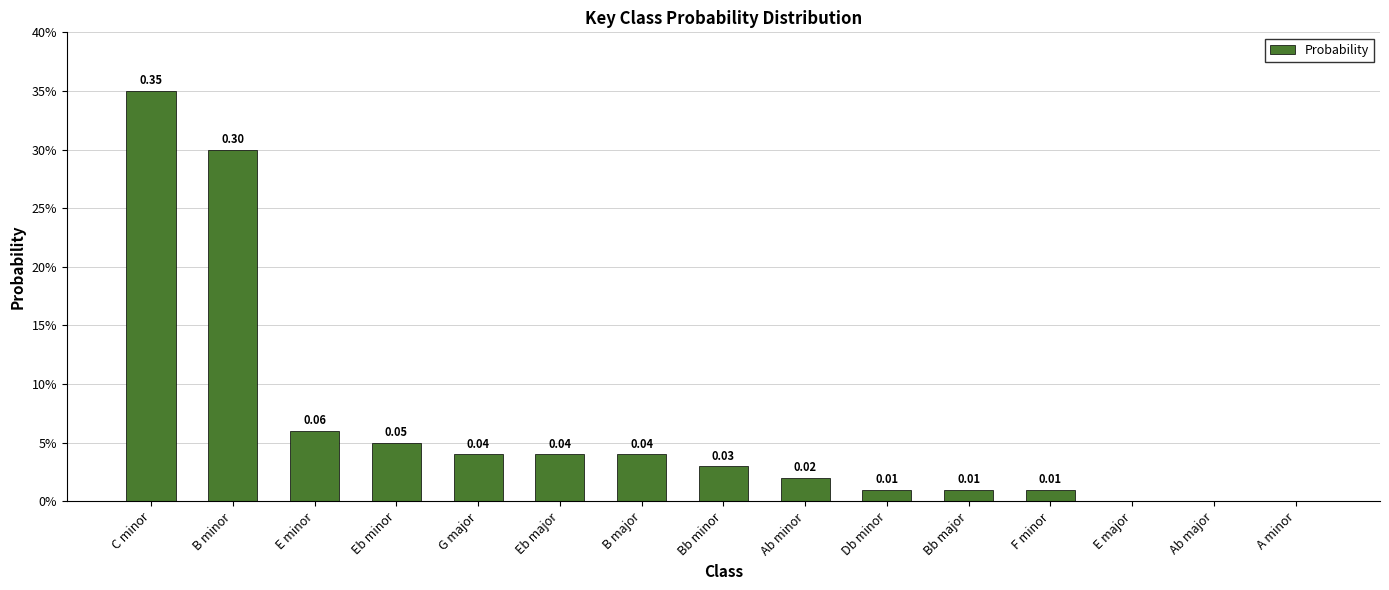

What is the sum of the values at Eb major and Bb minor?

0.1